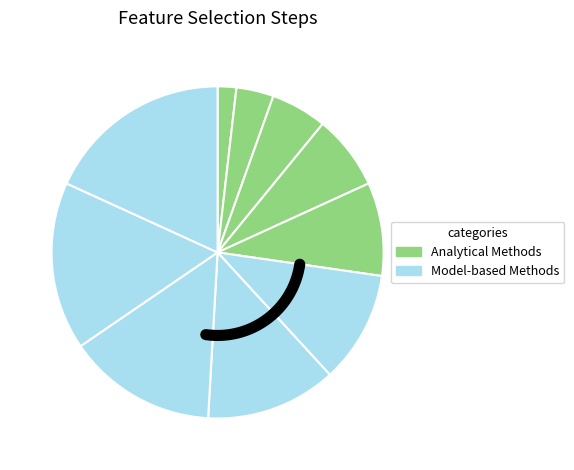

To the nearest percent, what is the difference between the largest and smallest slice percentages?

16%